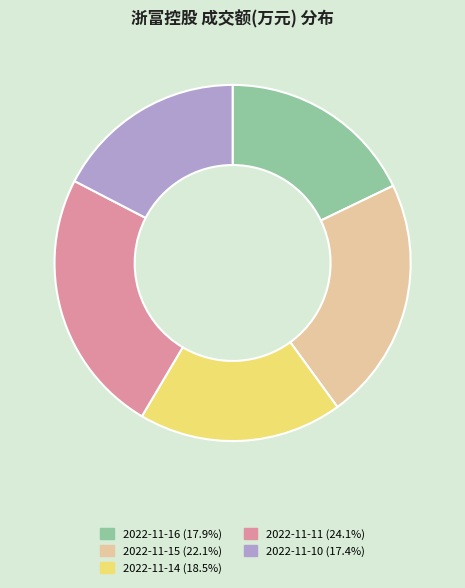

Which slice is the largest?

2022-11-11